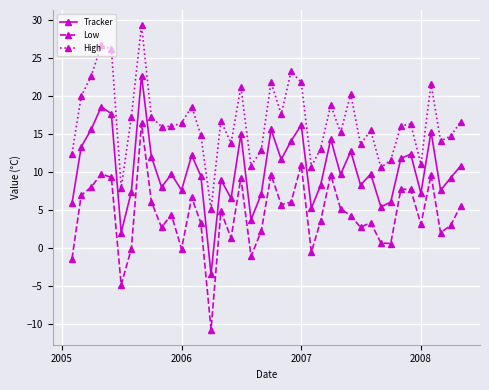

Which series has the largest total across all categories?

High